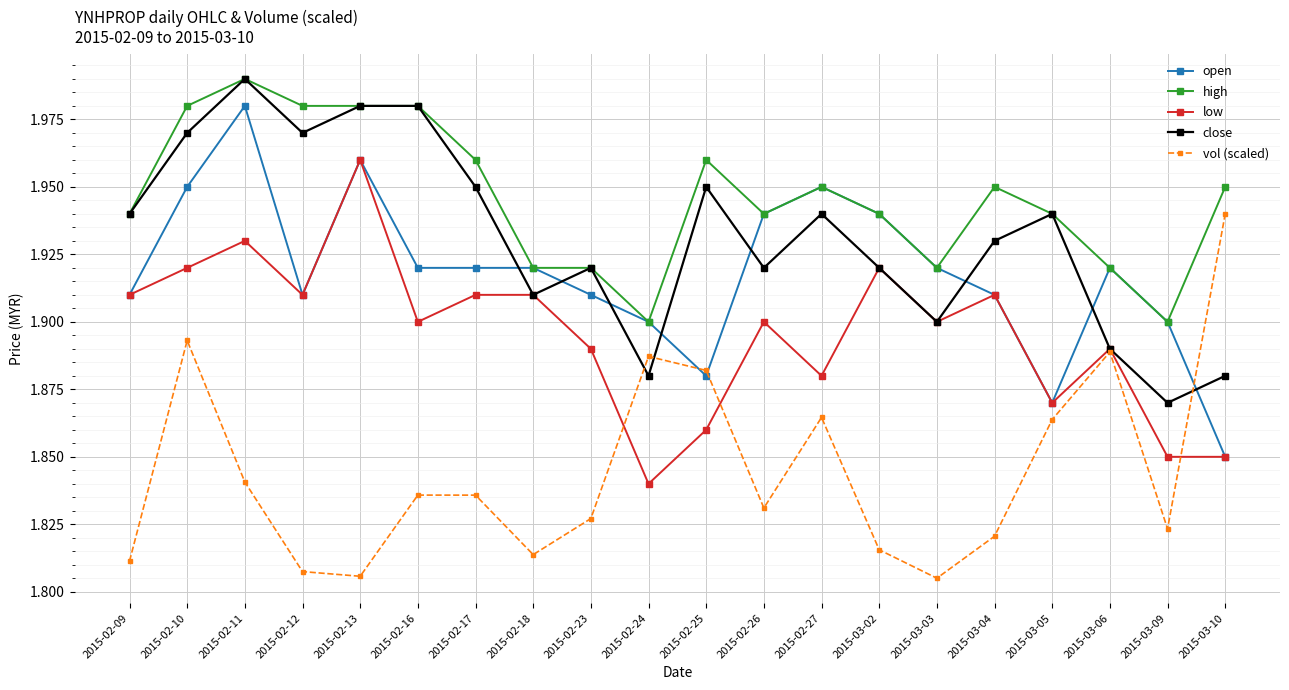

How many distinct data groups are displayed?

5